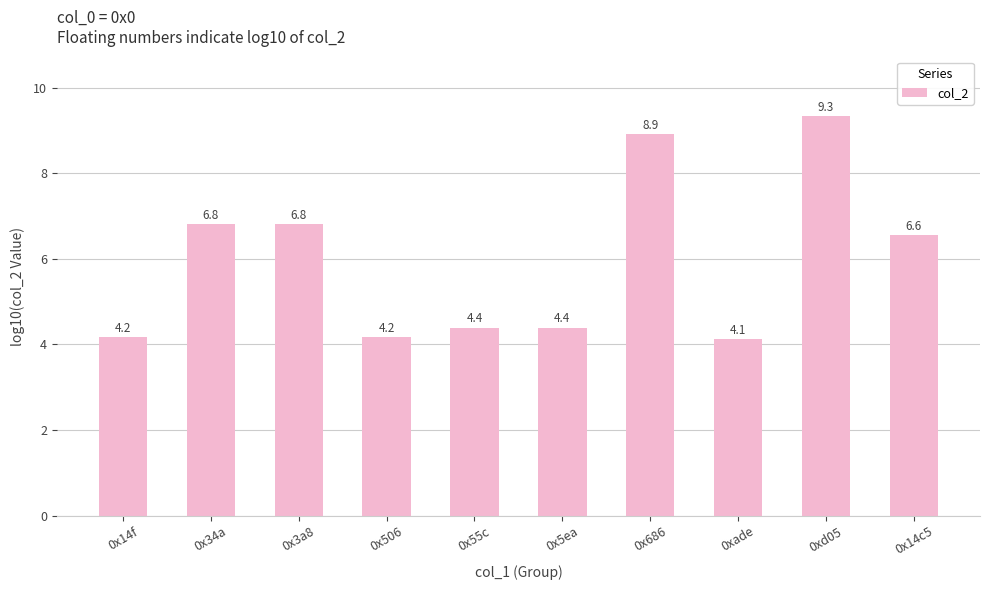

Approximately how many times larger is the value at 0x55c compared to 0x3a8?

0.6